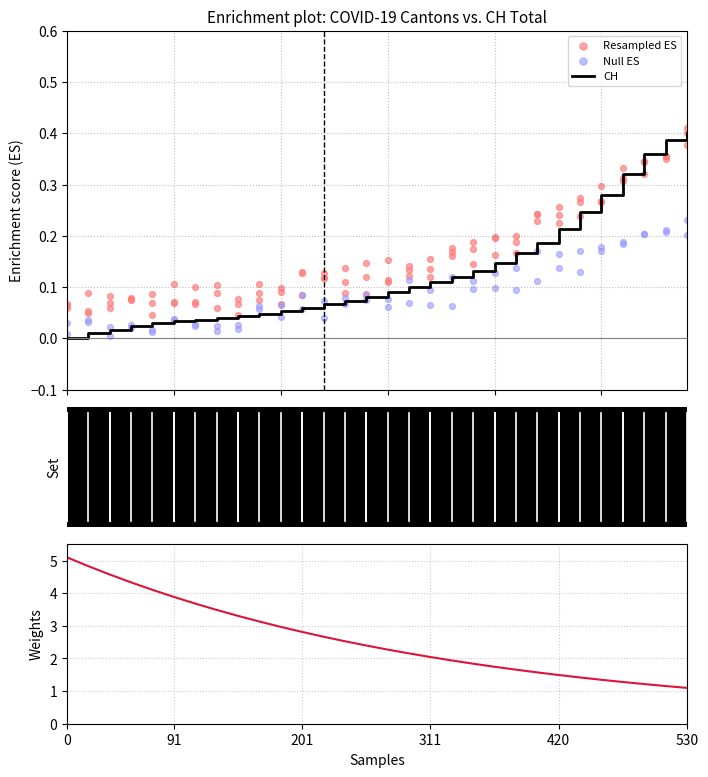

At how many categories does at least one series exceed 1?

30